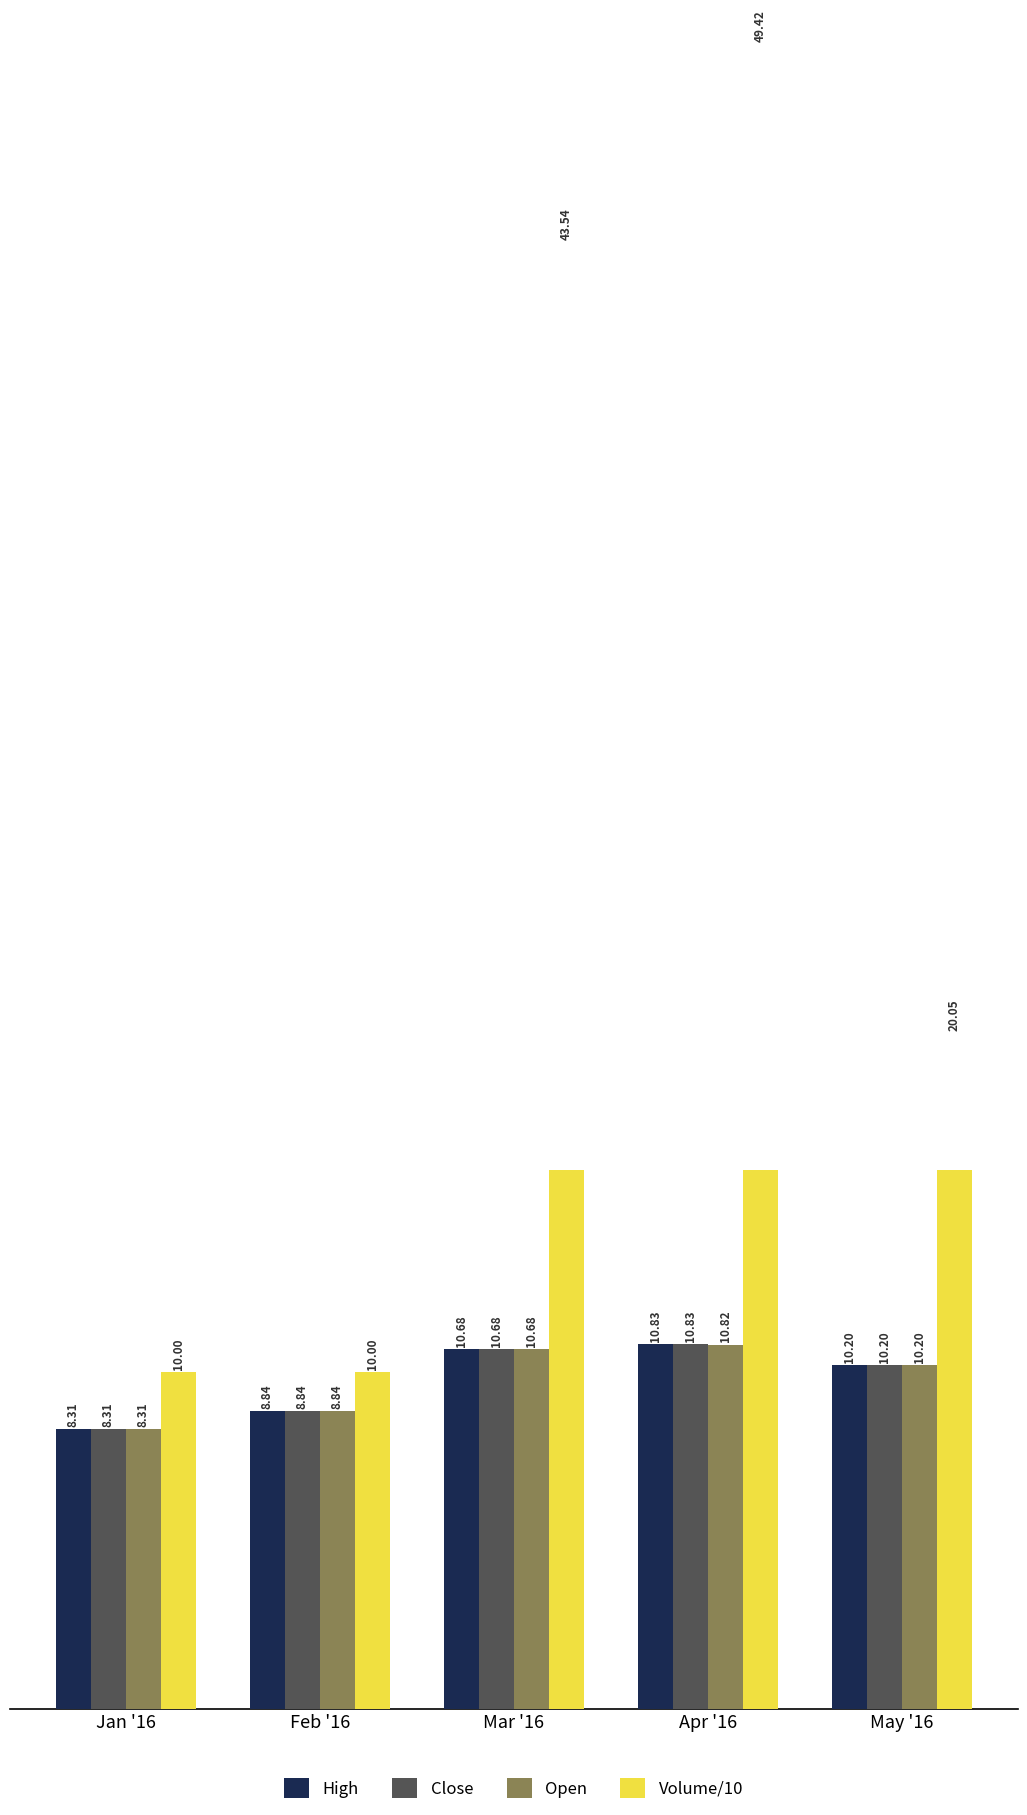

What is the greatest value displayed?

49.4